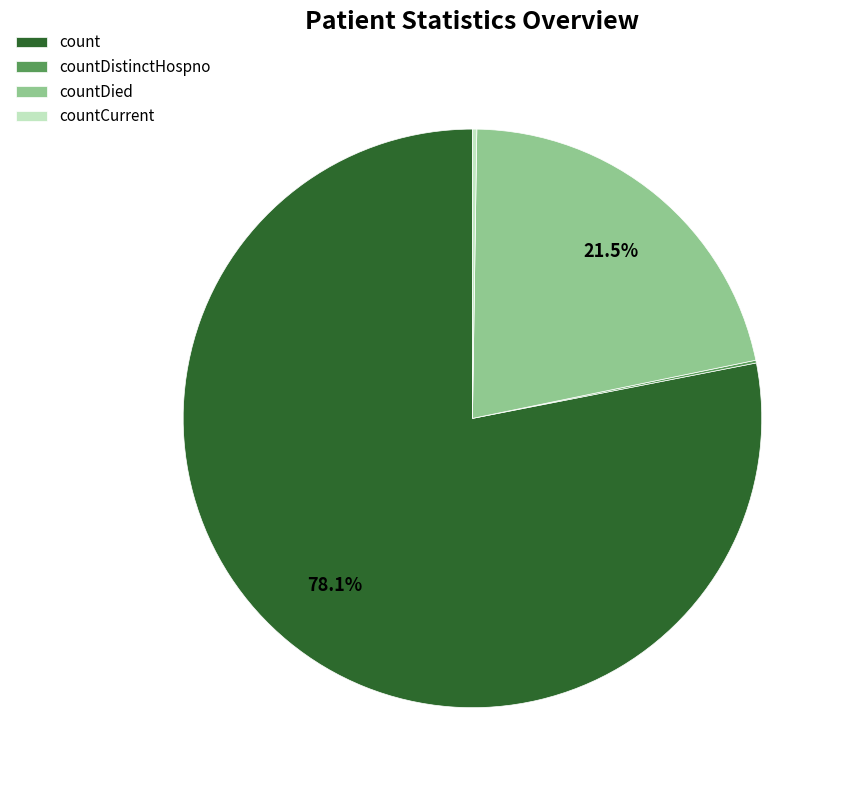

To the nearest percent, what percentage of the pie is count?

78%